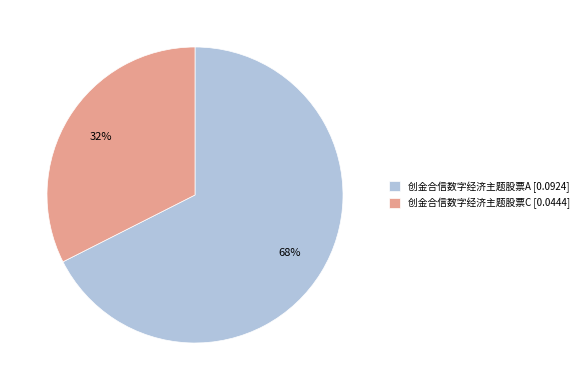

How many slices are in this pie chart?

2